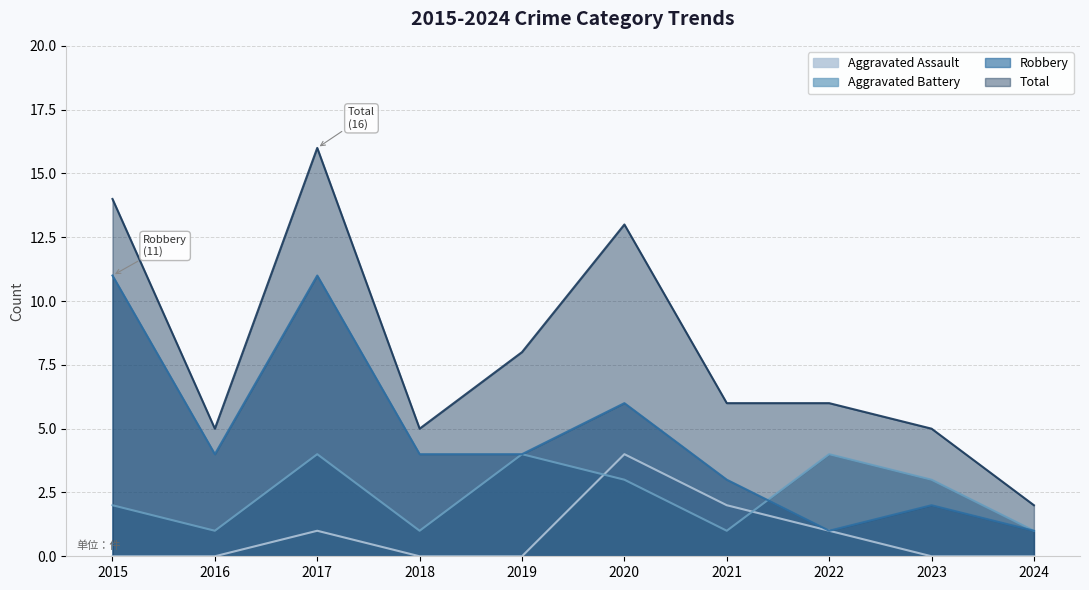

At which category does the chart reach its peak across all series?

2017